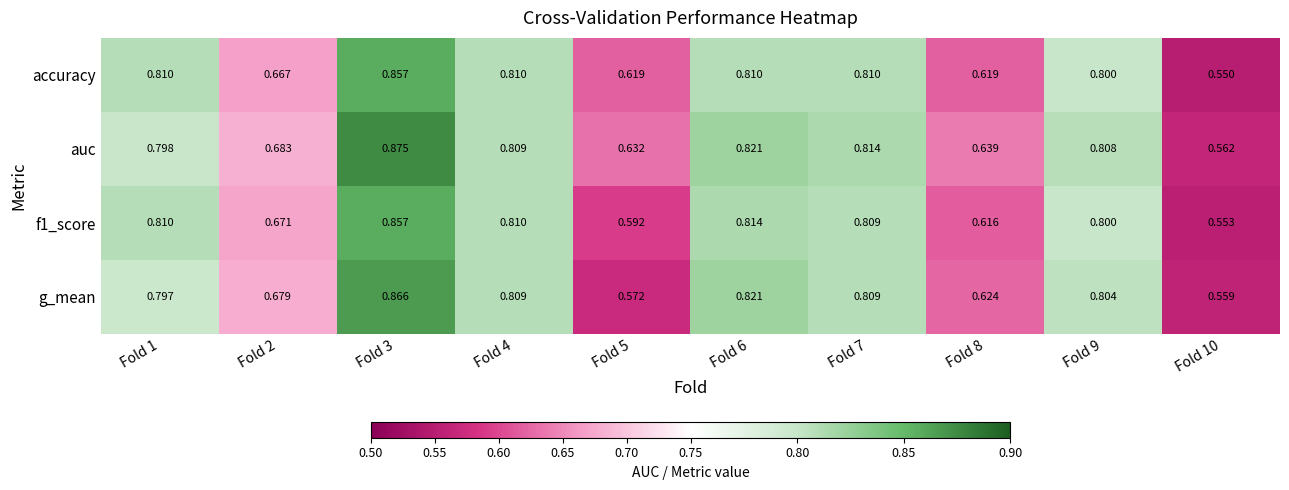

Between Fold 1 and Fold 3, which series saw the biggest shift?

auc